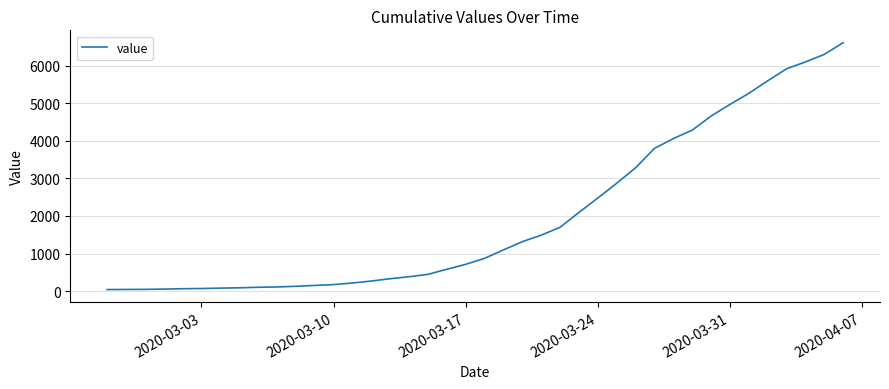

What is the greatest value displayed?

6607